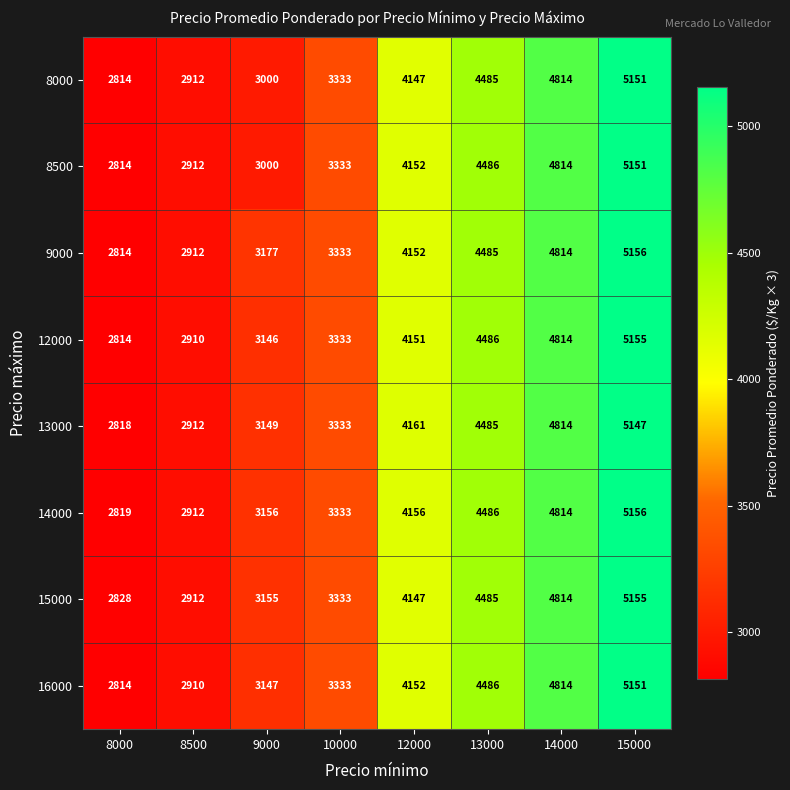

List the labels in order of 14000 value, largest first.

15000, 14000, 13000, 12000, 10000, 9000, 8500, 8000